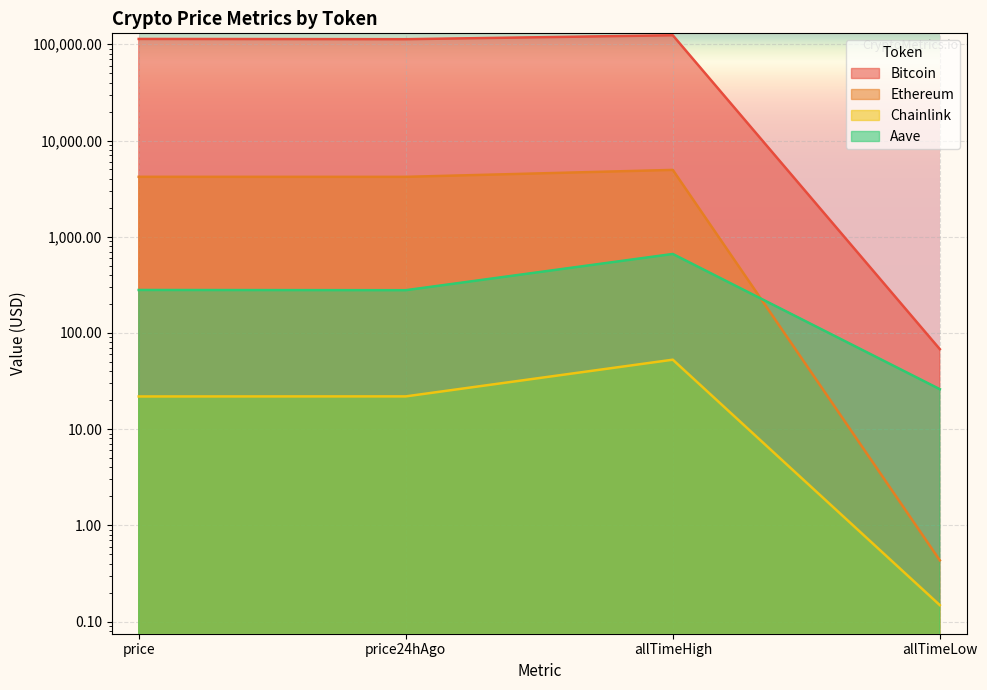

Which series has the largest total across all categories?

Bitcoin